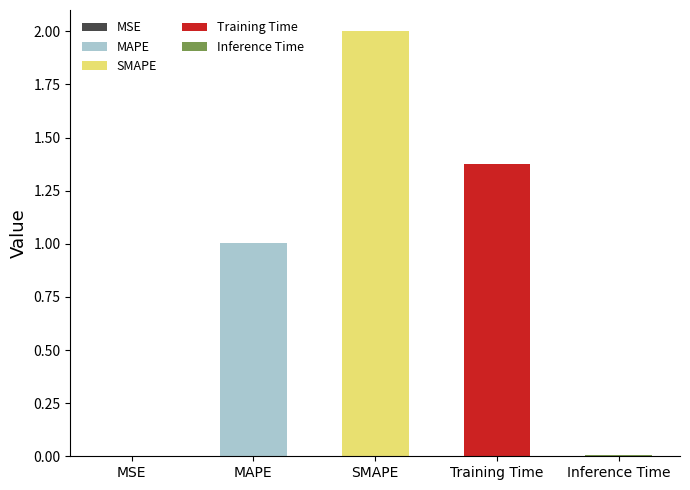

Is it true that the value at MAPE is 1.0?

True